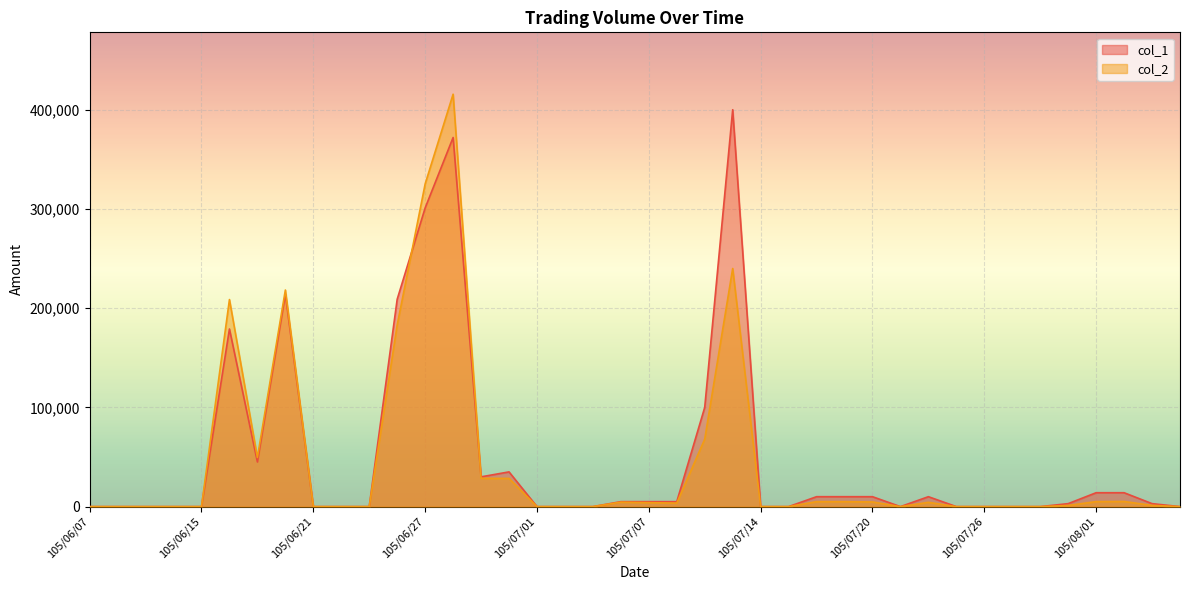

List the series in order of their overall mean, lowest first.

col_2, col_1